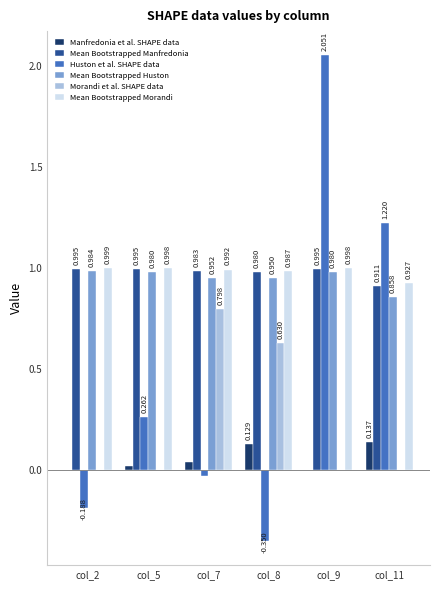

Which series has the largest total across all categories?

Mean Bootstrapped Morandi